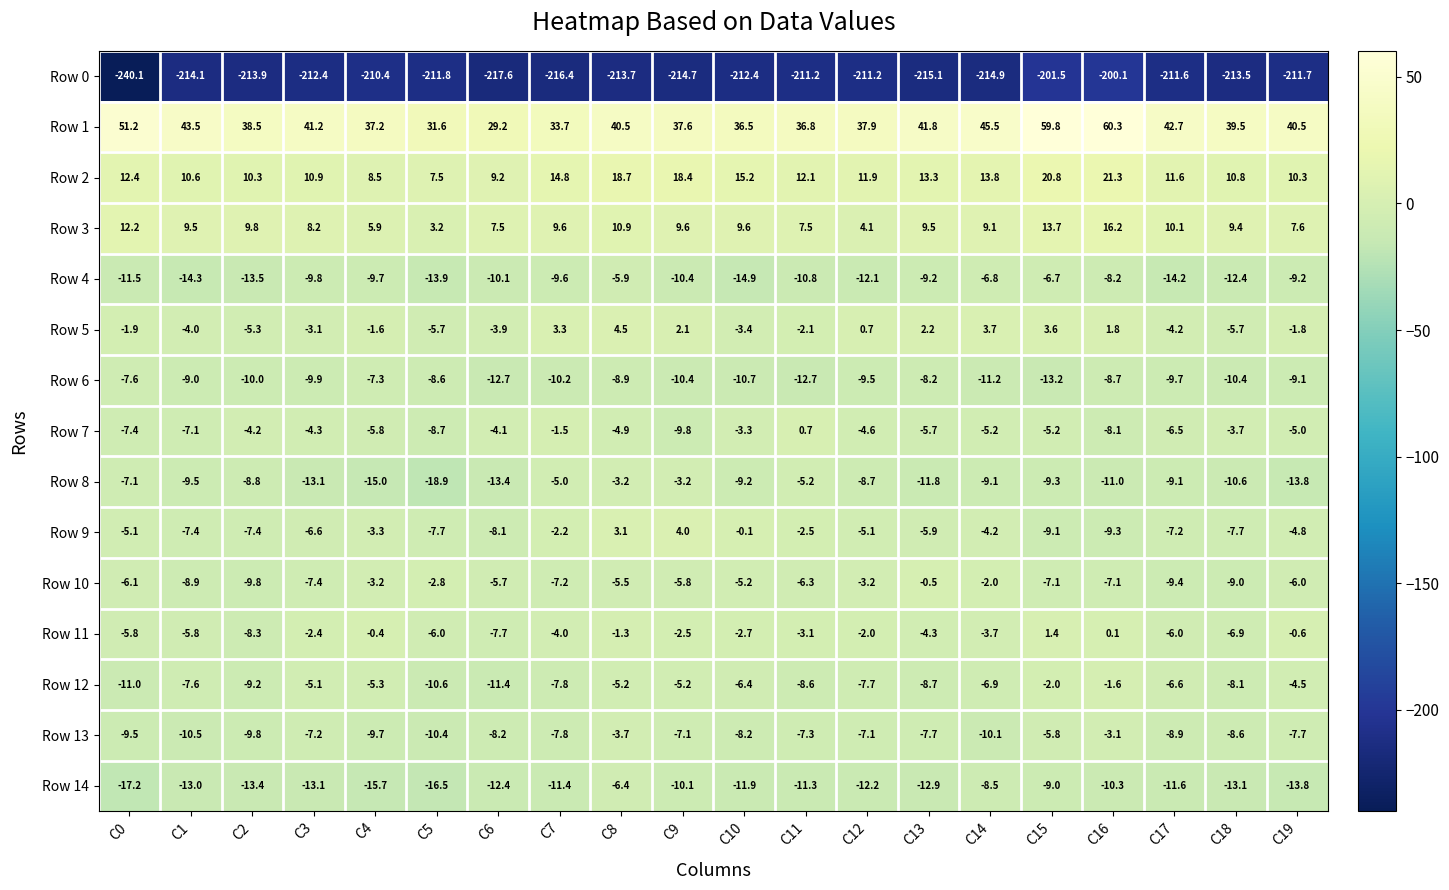

Where is Row 9 nearest to the value -2?

C7